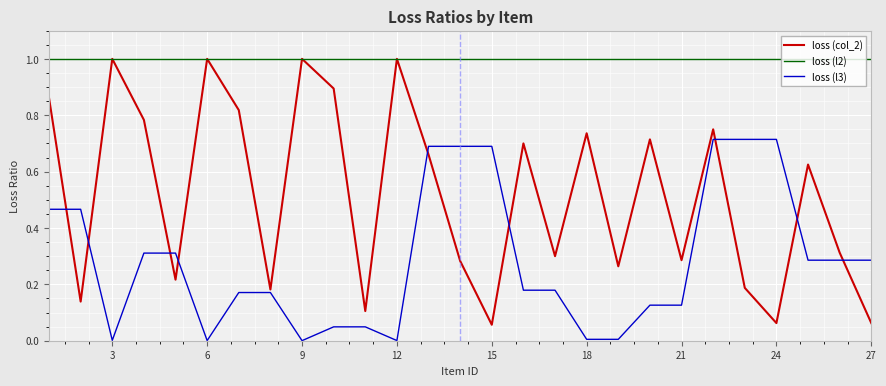

Does the chart have visible grid lines?

Yes